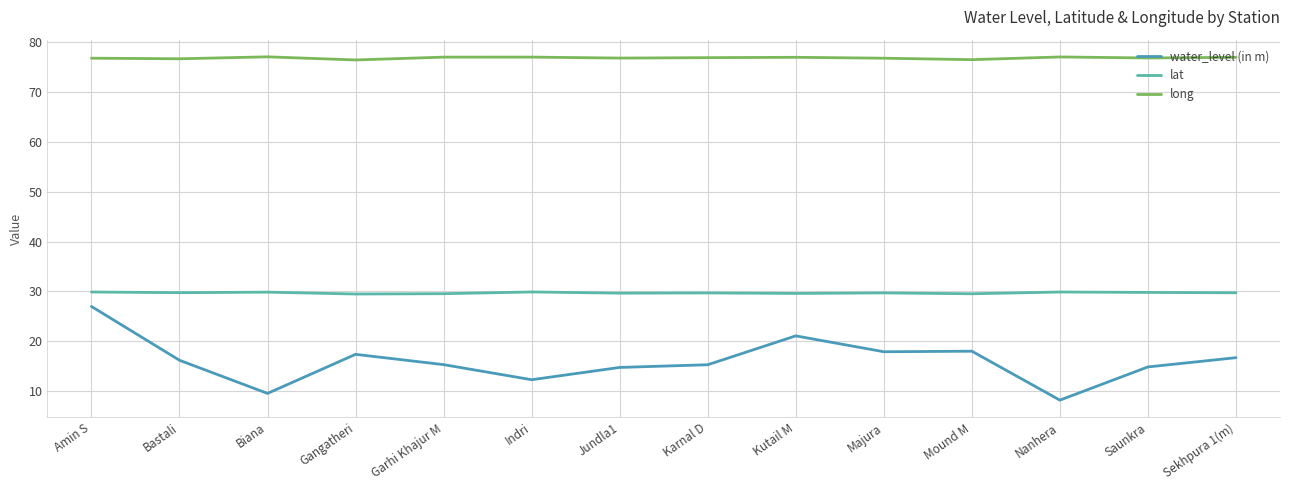

What are all the series names shown in the legend?

water_level (in m), lat, long